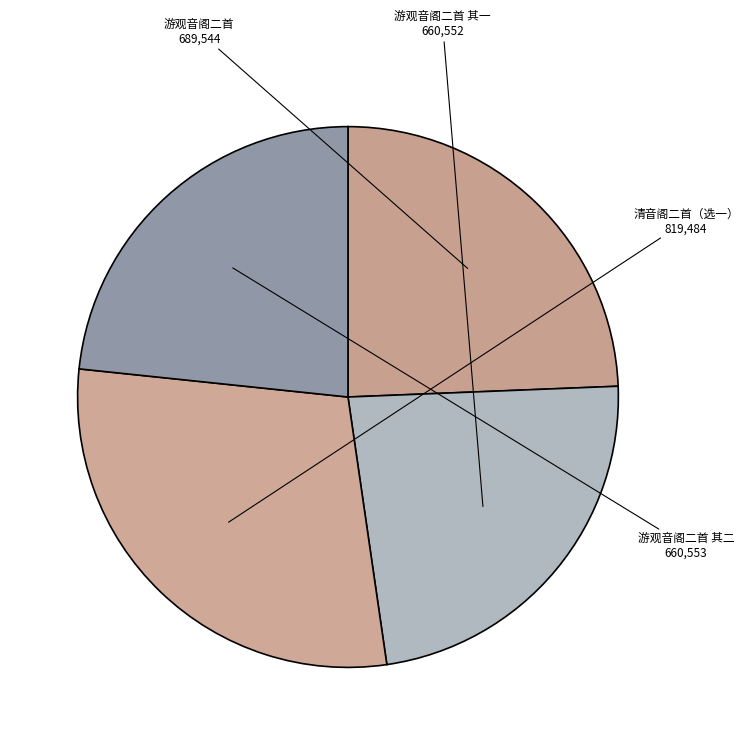

Which category has the biggest portion of the pie?

清音阁二首（选一）